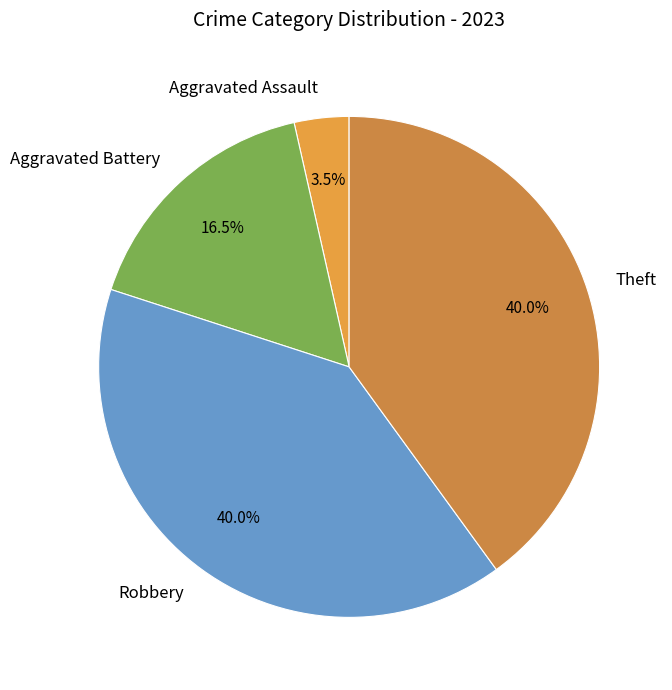

The Theft slice represents 50% of the pie. True or false?

False